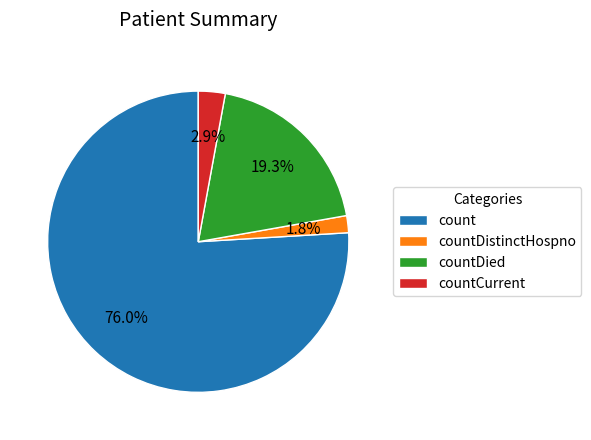

The countDistinctHospno slice represents 2% of the pie. True or false?

True